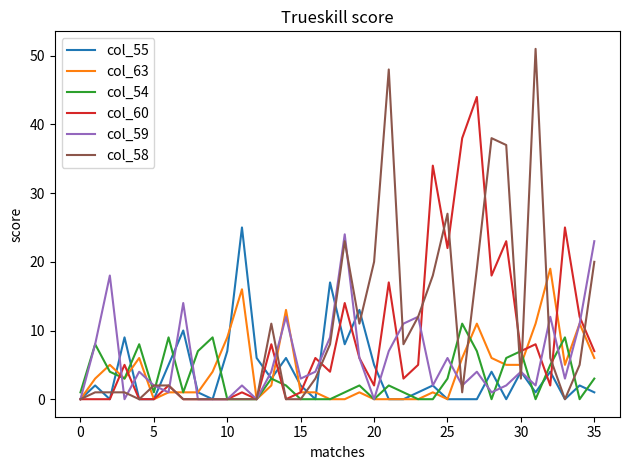

In col_55, how many points are higher than both neighbors (excluding endpoints)?

12